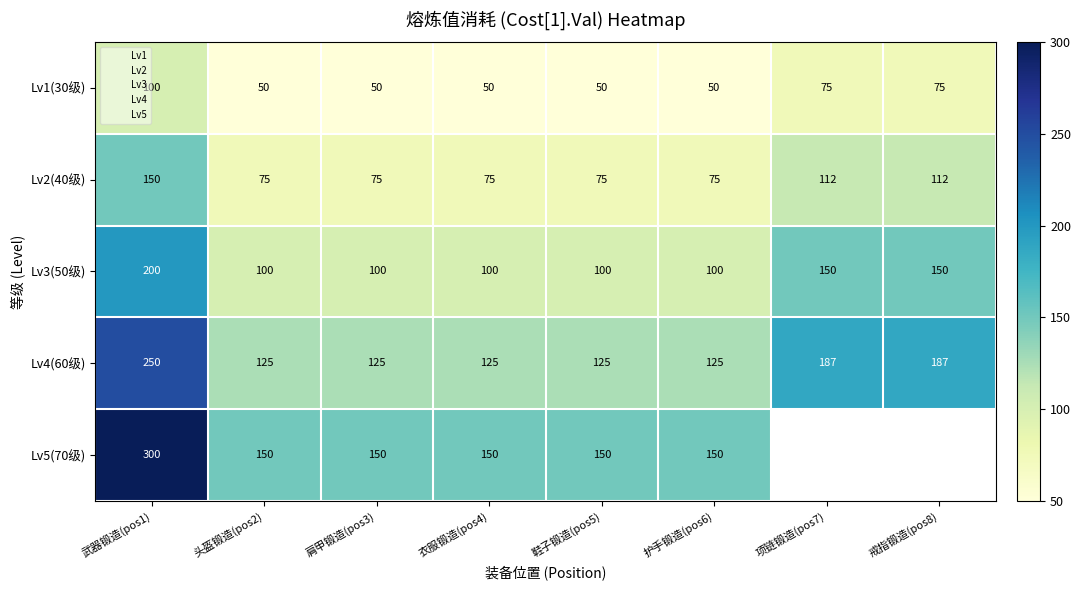

The value of Lv4(60级) at 肩甲锻造(pos3) is 125. True or false?

True